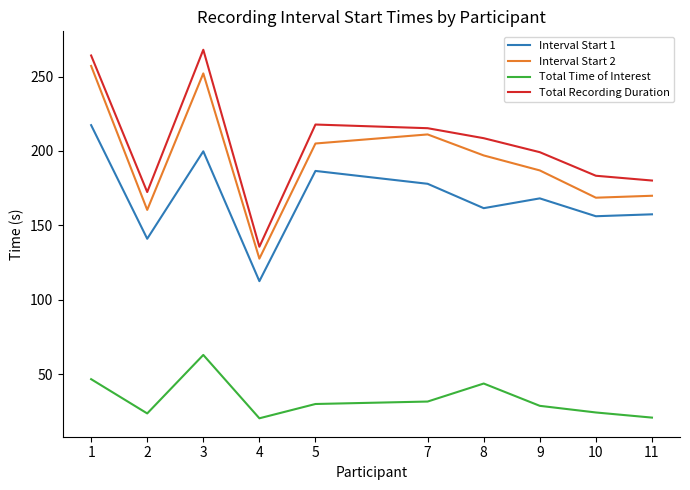

Where is the first local maximum for Total Time of Interest?

3